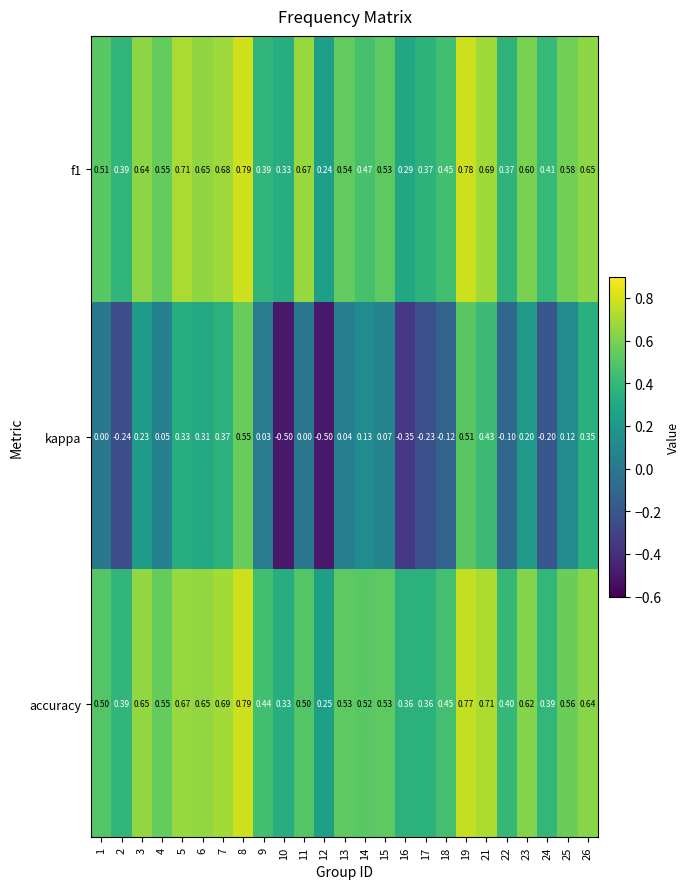

Is the value of kappa at 15 greater than the value of f1 at 26?

No